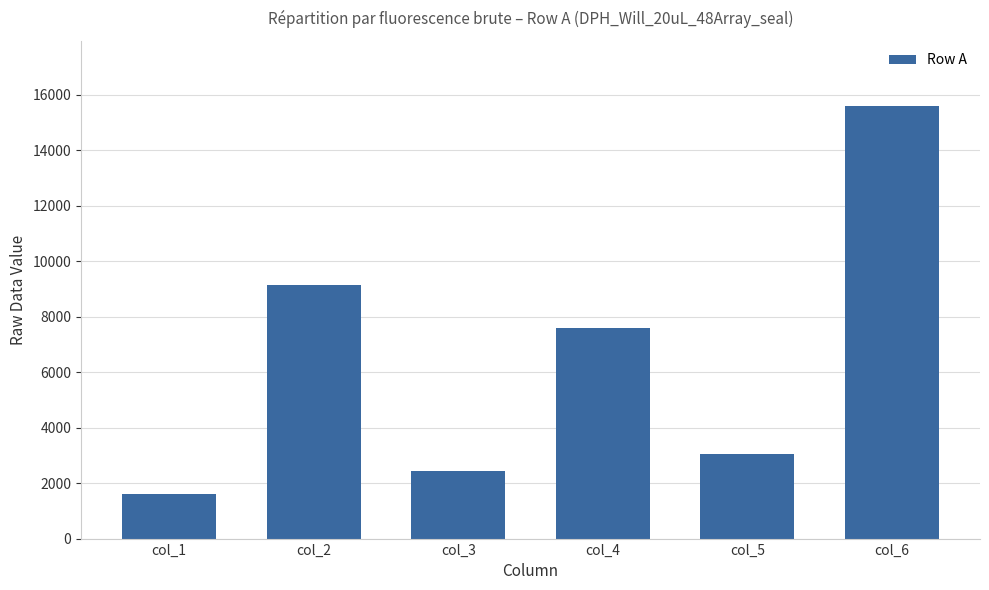

Reading left to right, extract all data points from this chart.

1608	9147	2439	7601	3035	15601